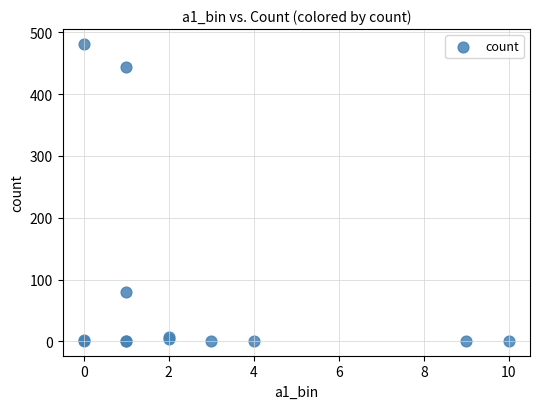

What Y value in the scatter plot is closest to 241?

80